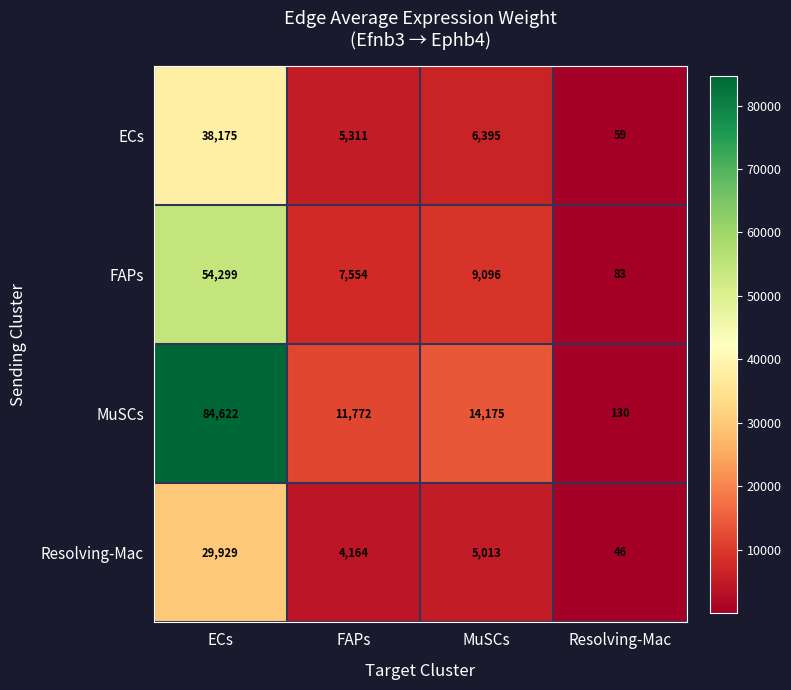

Reading right to left, transcribe all the data shown in this chart.

ECs: 59	6395	5311	38175
FAPs: 83	9096	7554	54299
MuSCs: 130	14175	11772	84622
Resolving-Mac: 46	5013	4164	29929